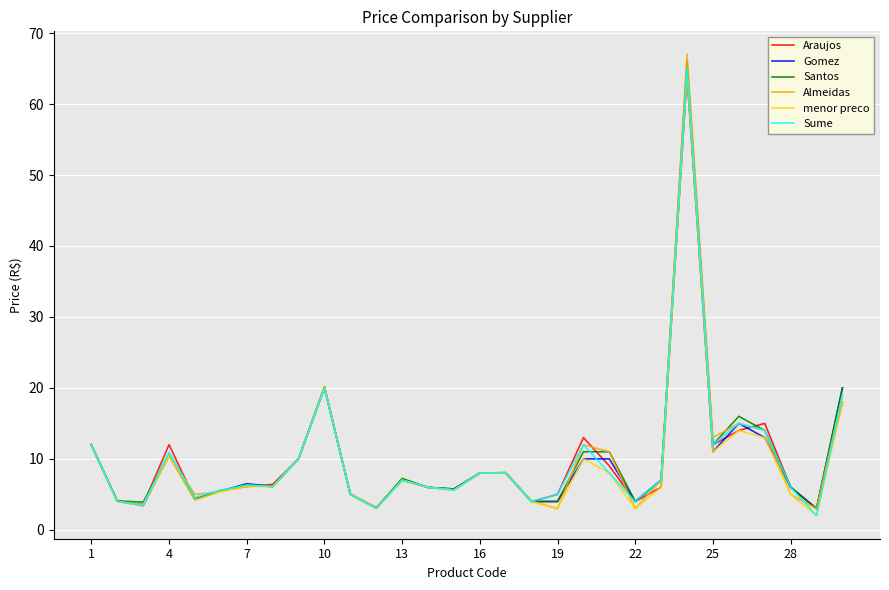

What is the minimum value for Sume?

2.0